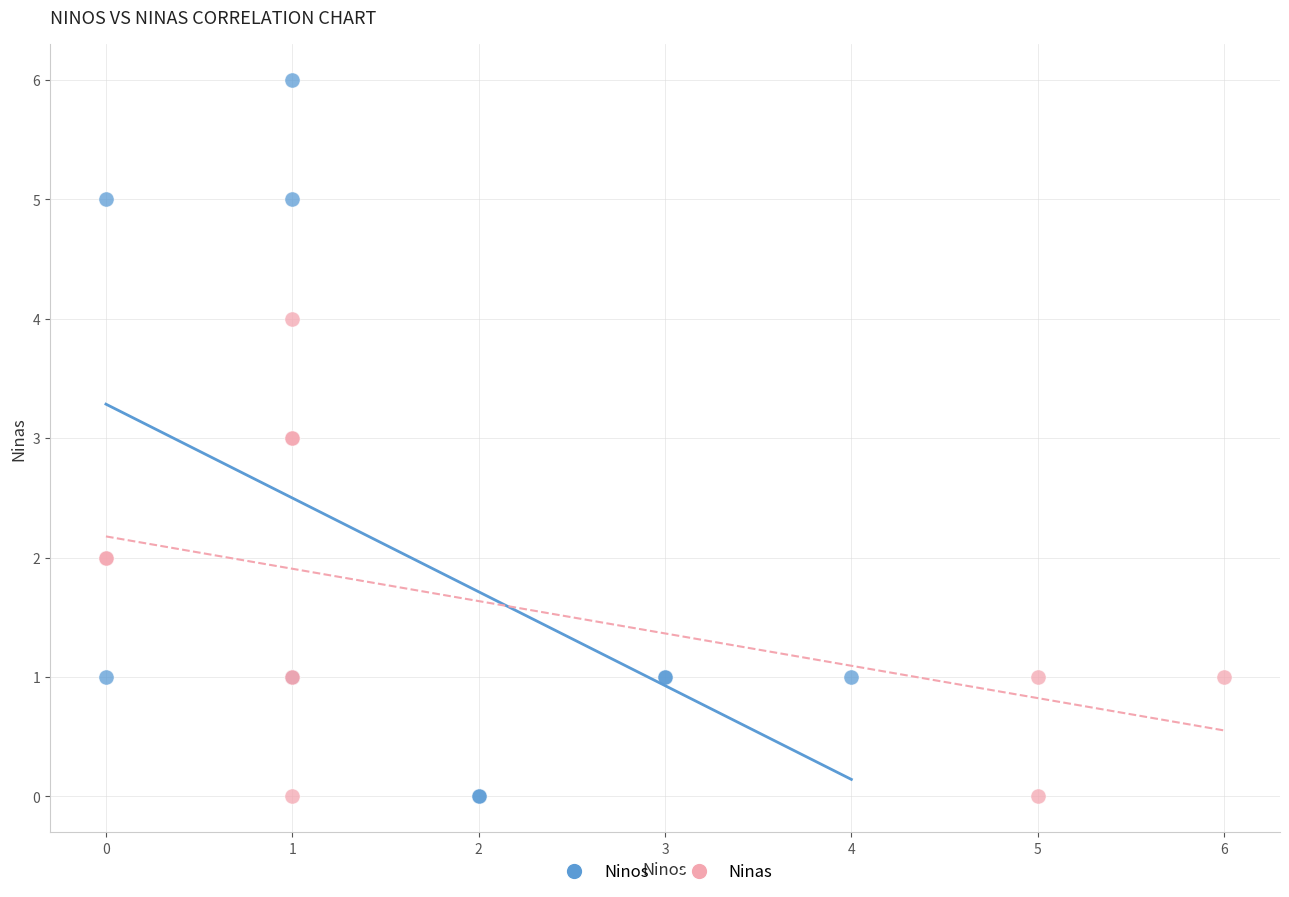

Which series has the widest spread of Y values?

Ninos